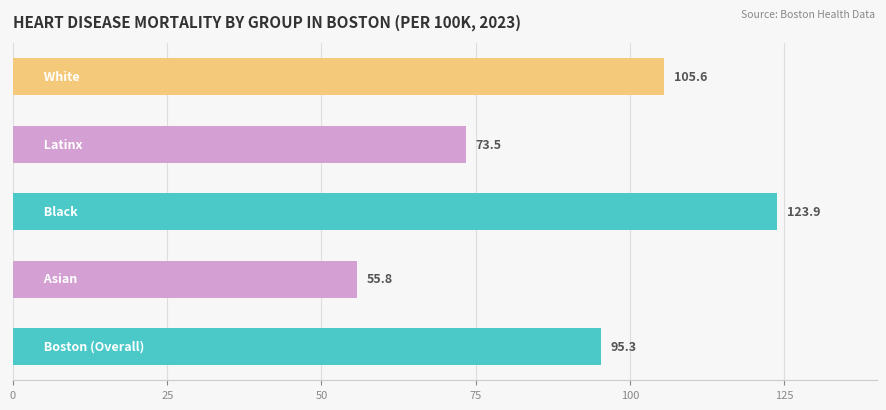

What is the sum of all values?

454.1